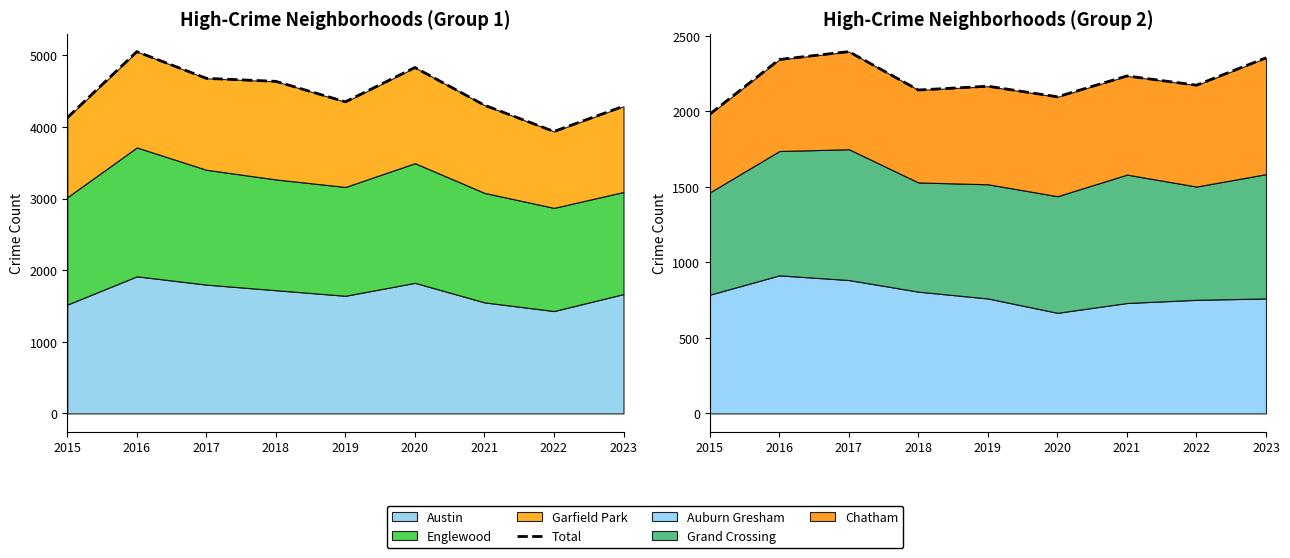

What is the average value?

2209